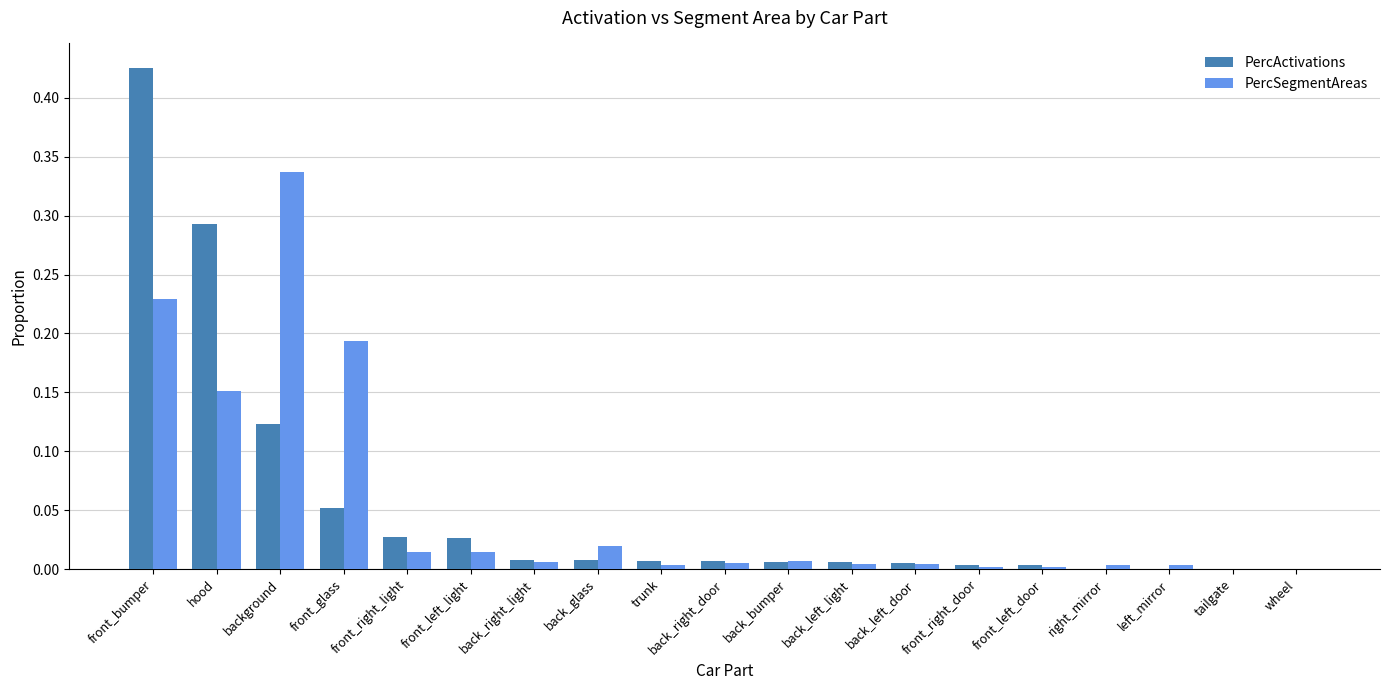

Which series has the widest spread of values?

PercActivations